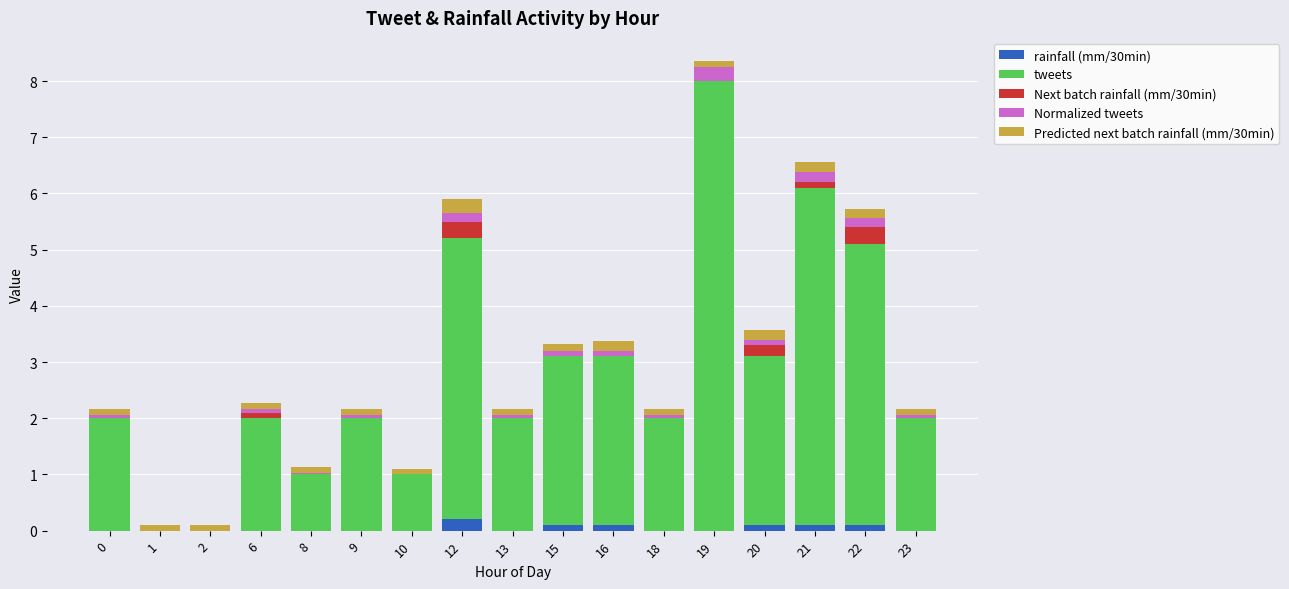

Is it true that rainfall (mm/30min) equals 0.1 at 20?

True